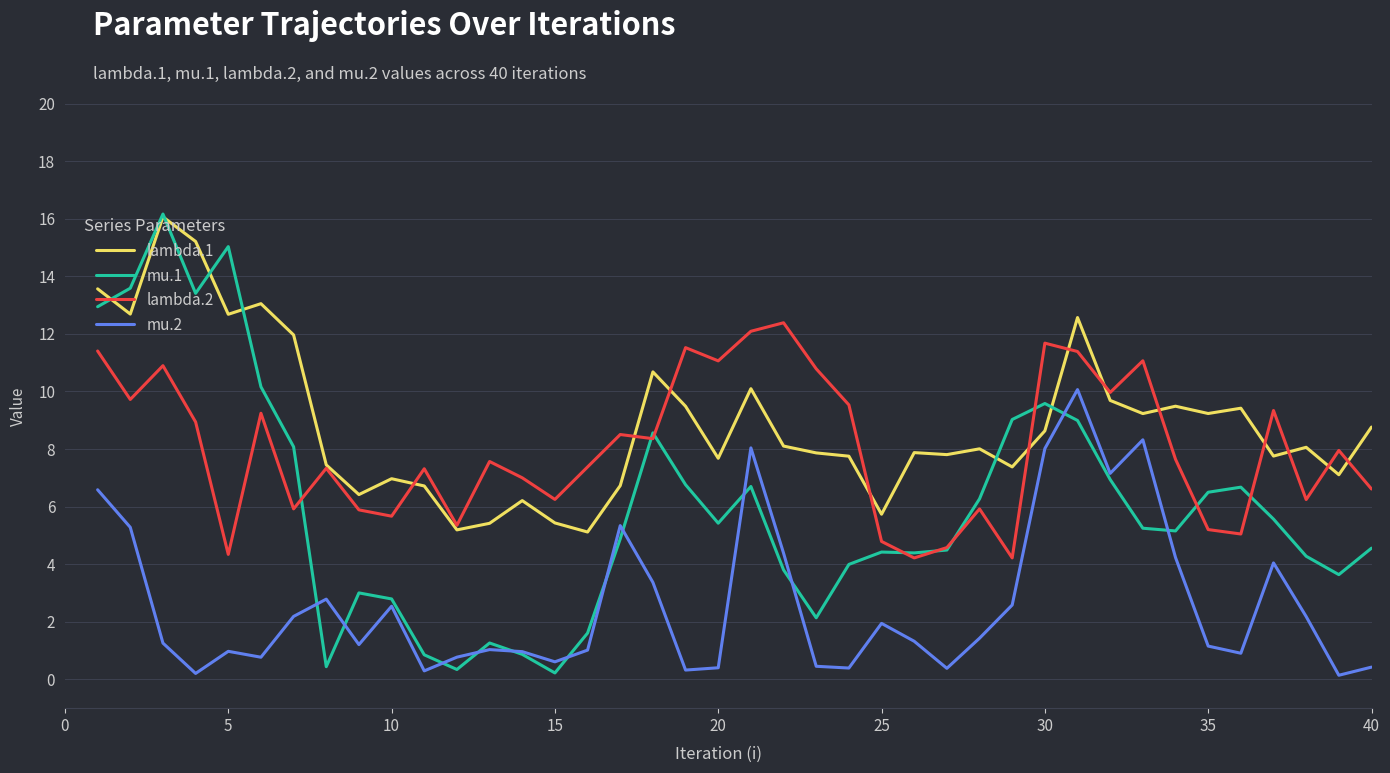

How many lines are shown in the chart?

4